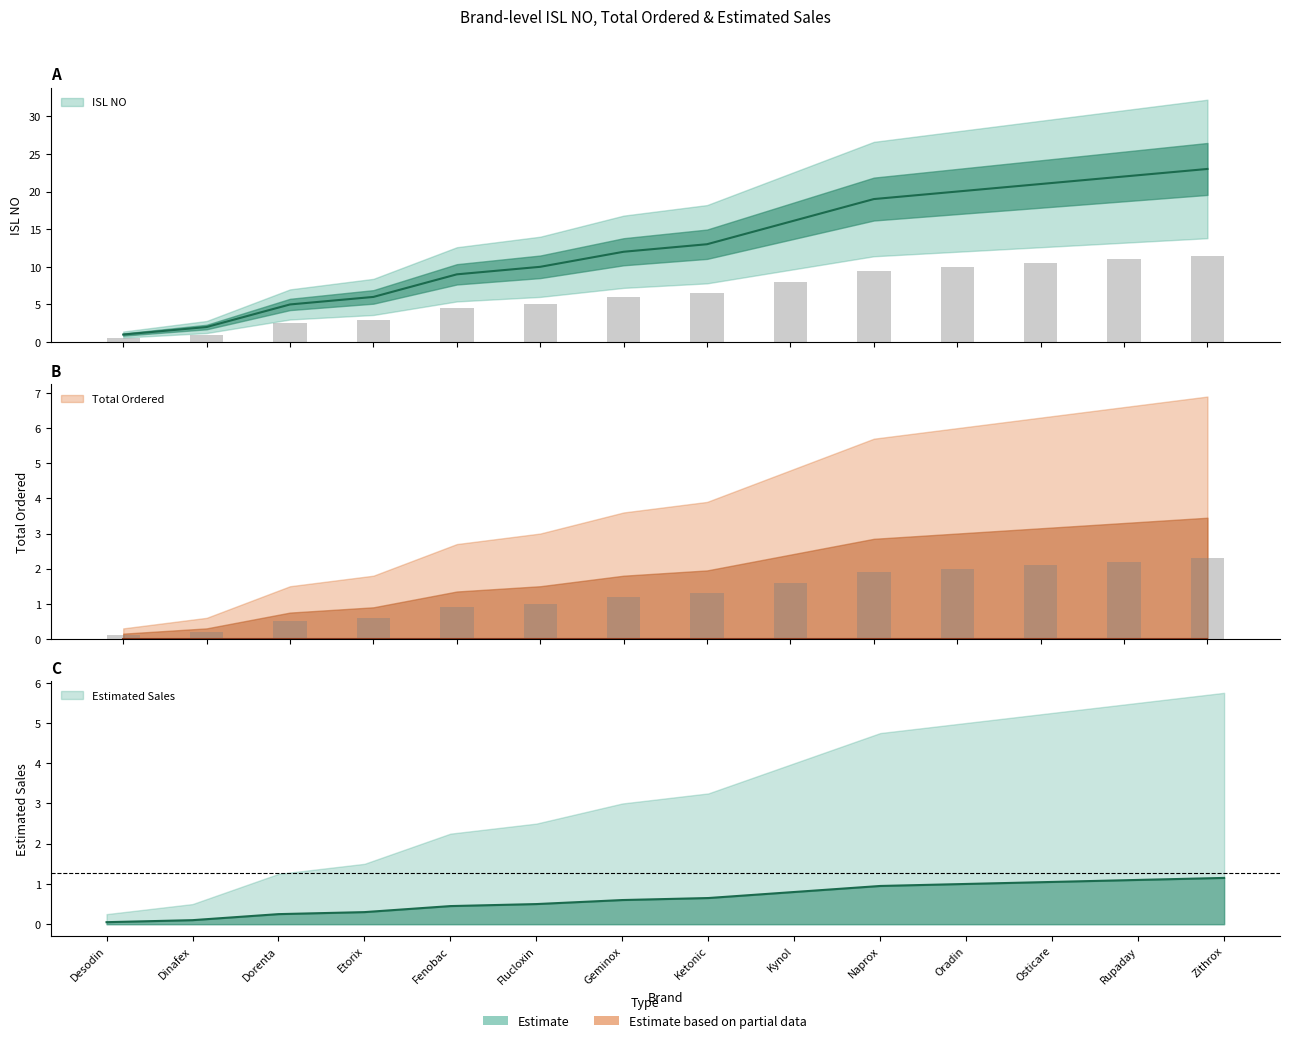

What is the approximate value of ISL NO at Naprox, to the nearest 5?

20